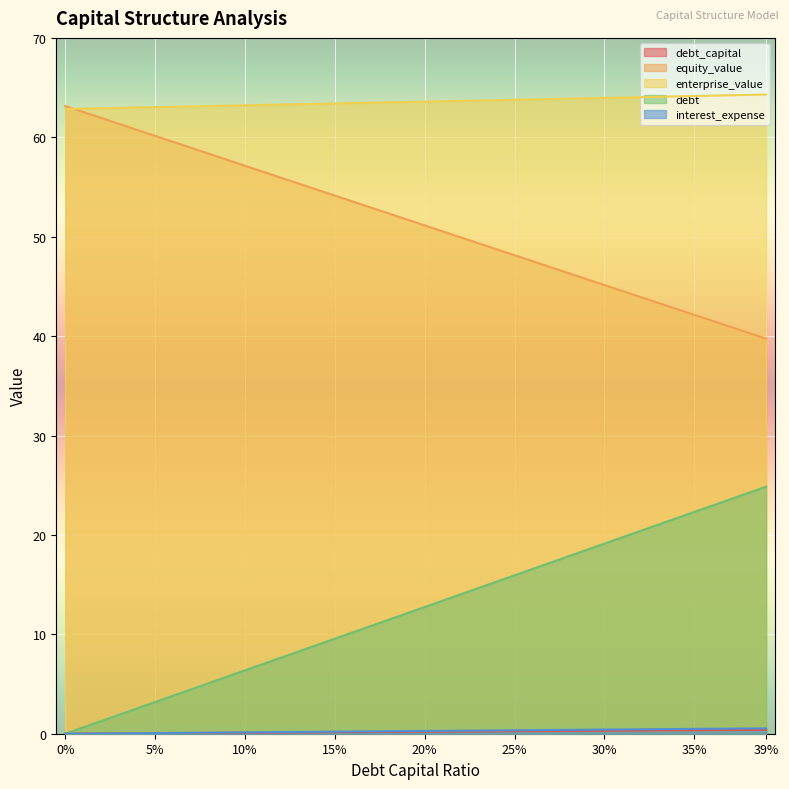

What position from the left is 0.07?

8